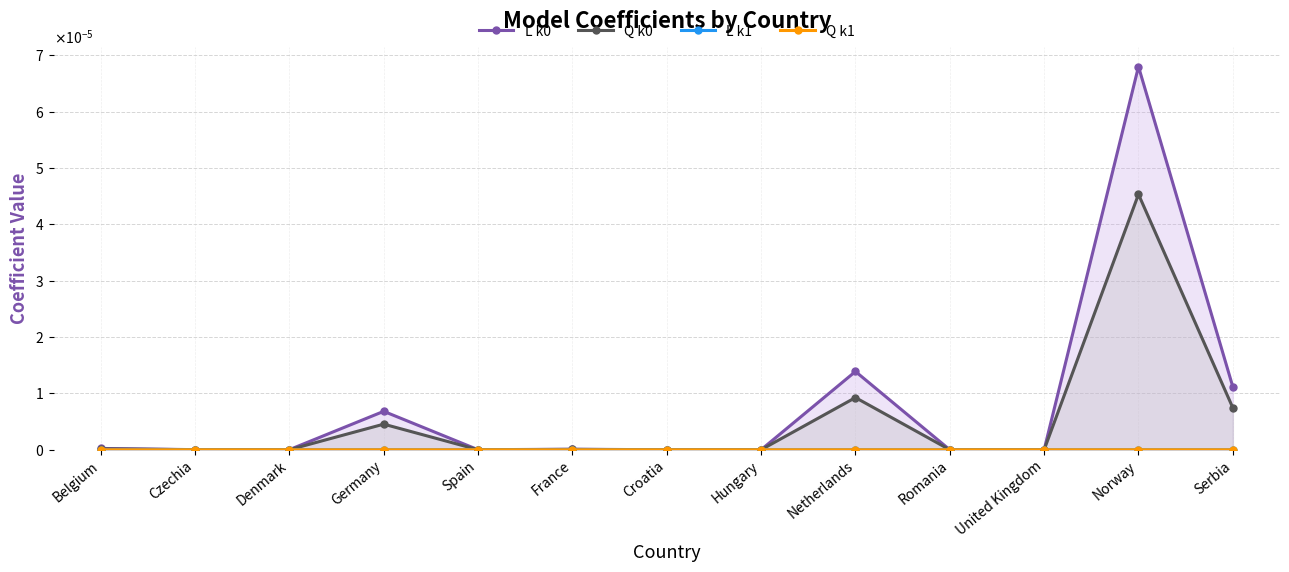

How many data points in Q k1 are above 0?

7